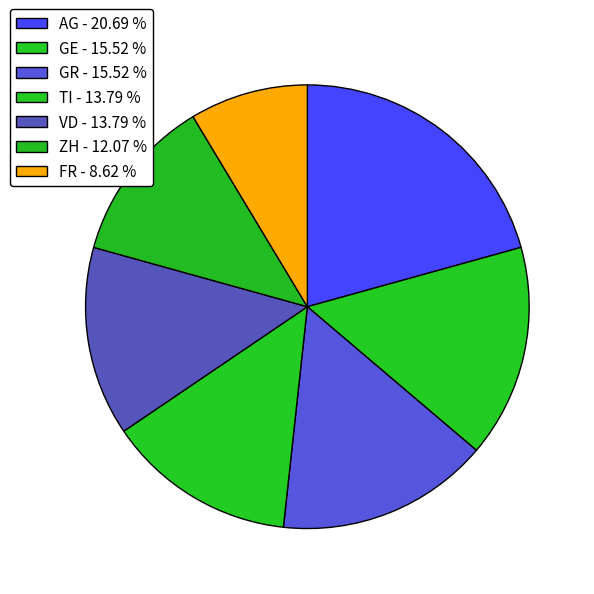

Rank the categories by value from lowest to highest.

FR, ZH, TI, VD, GE, GR, AG